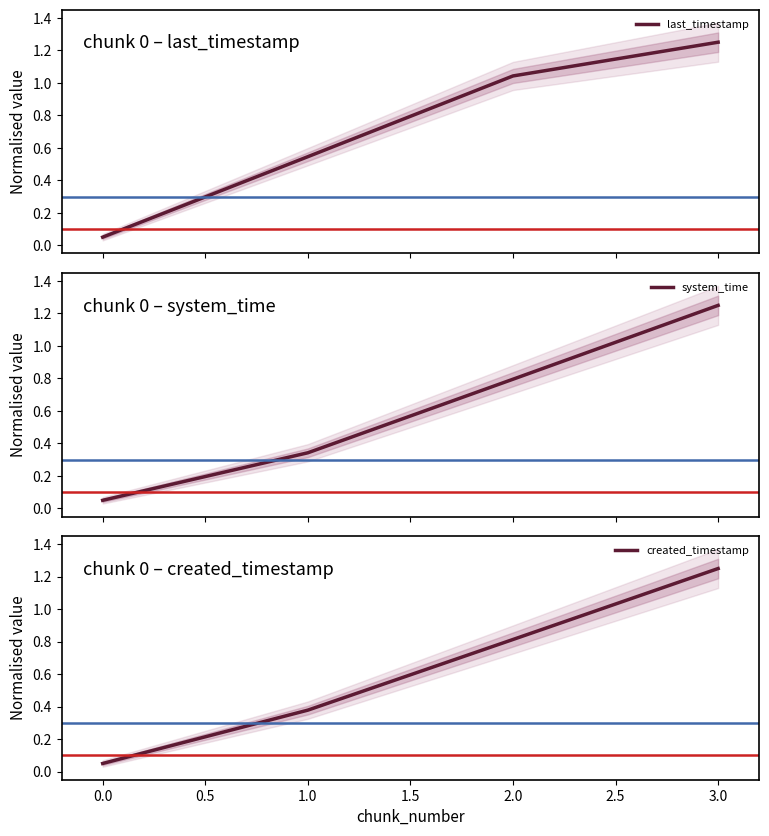

True or false: last_timestamp has a value of 0.7 at 1.

False